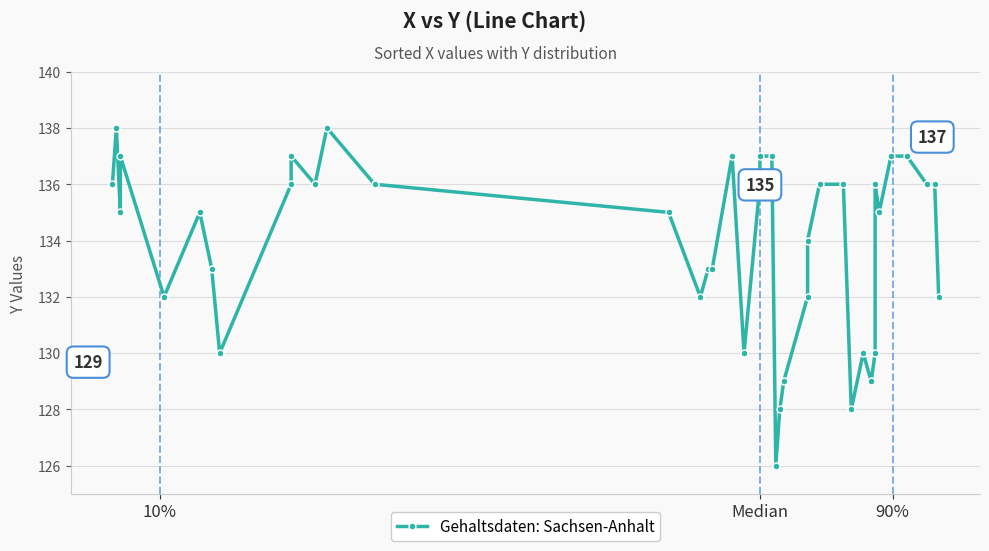

The chart shows a value of 74 at 16. True or false?

False